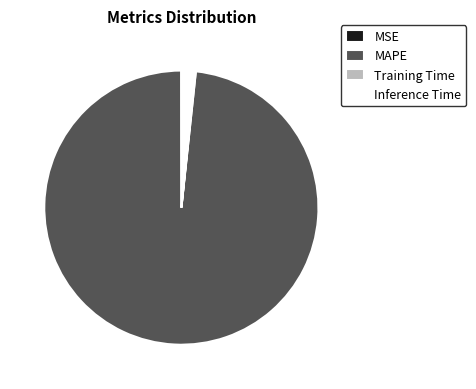

What is the largest slice in the pie chart?

MAPE